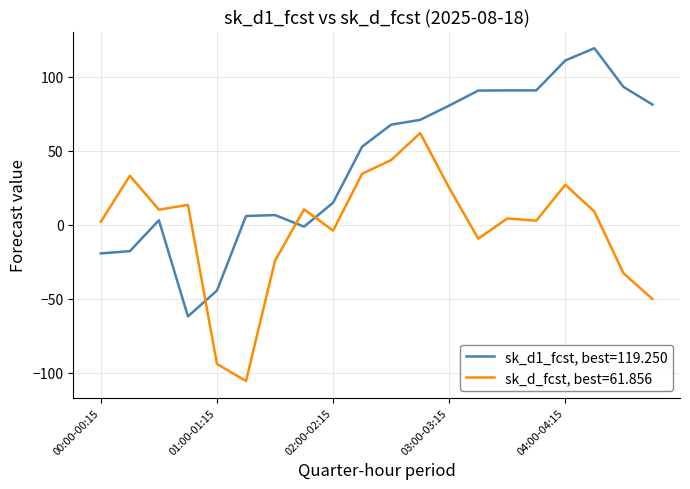

Which series ends up on top after the final intersection of sk_d_fcst, best=61.856 and sk_d1_fcst, best=119.250?

sk_d1_fcst, best=119.250